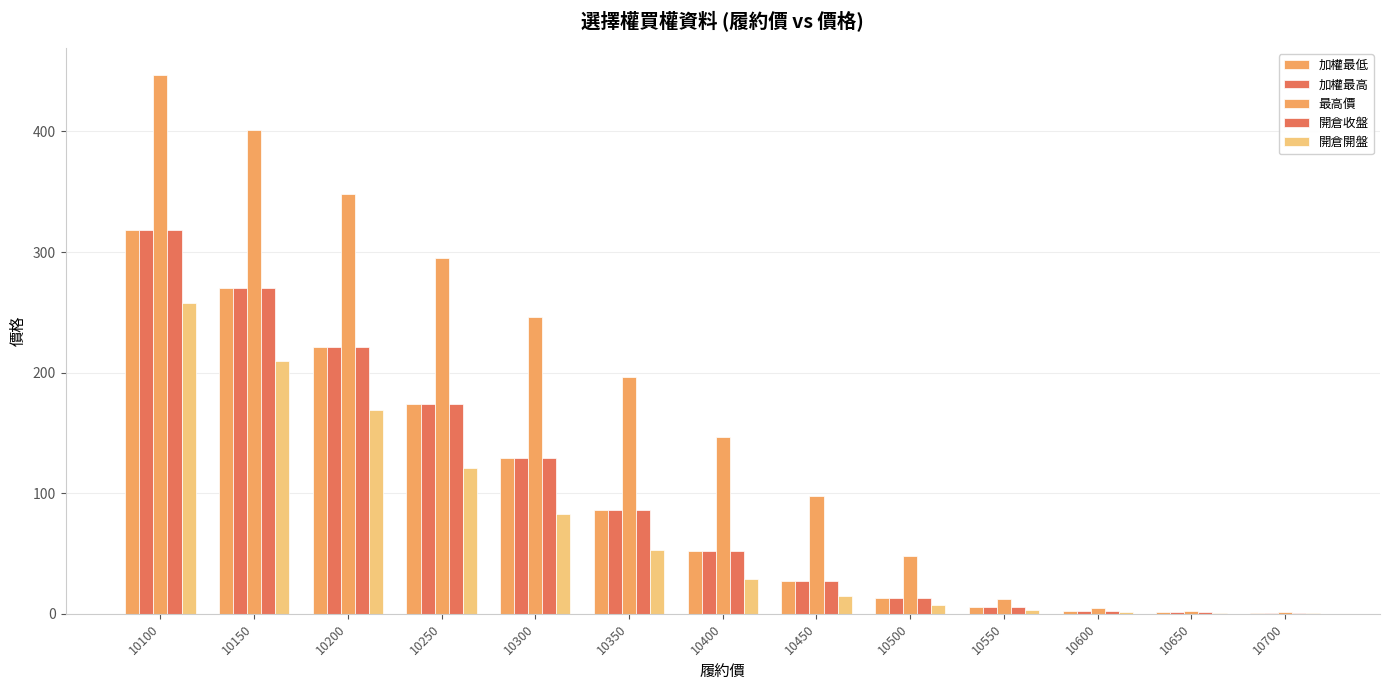

Does the chart contain stacked bars?

No